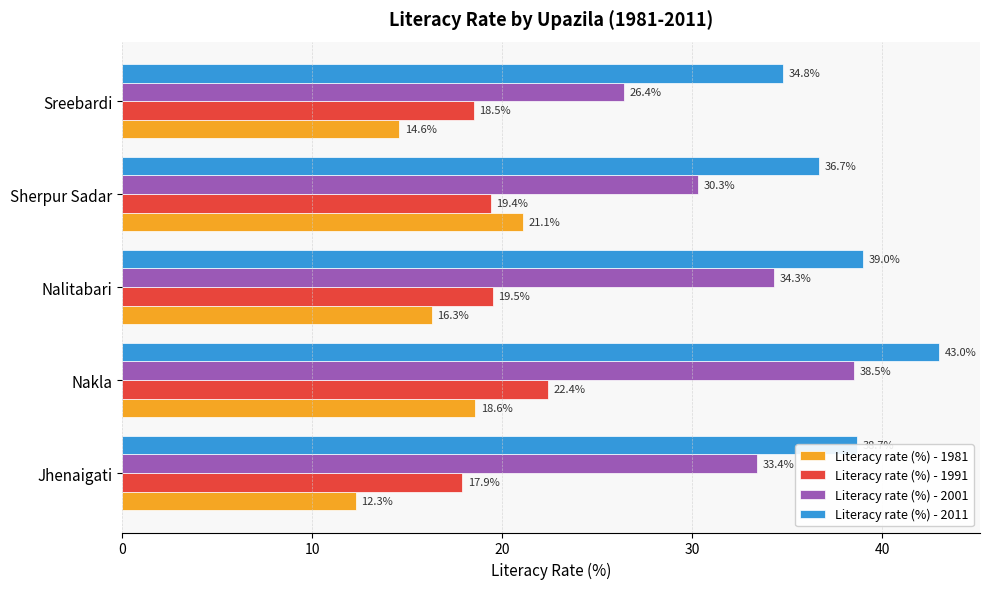

List the labels in order of Literacy rate (%) - 1991 value, largest first.

Nakla, Nalitabari, Sherpur Sadar, Sreebardi, Jhenaigati